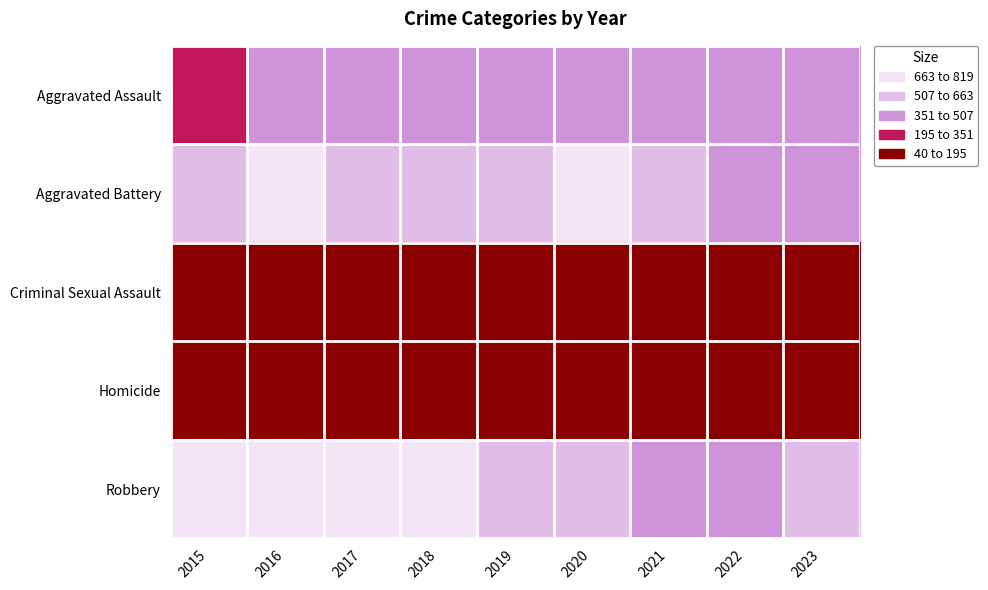

Reading right to left, list all the values displayed in this chart.

Aggravated Assault: 2023=430	2022=458	2021=452	2020=466	2019=452	2018=392	2017=396	2016=402	2015=323
Aggravated Battery: 2023=471	2022=446	2021=587	2020=686	2019=608	2018=600	2017=623	2016=691	2015=515
Criminal Sexual Assault: 2023=82	2022=93	2021=81	2020=89	2019=102	2018=123	2017=91	2016=87	2015=105
Homicide: 2023=40	2022=49	2021=69	2020=81	2019=53	2018=56	2017=82	2016=87	2015=50
Robbery: 2023=549	2022=496	2021=506	2020=637	2019=577	2018=741	2017=780	2016=819	2015=726